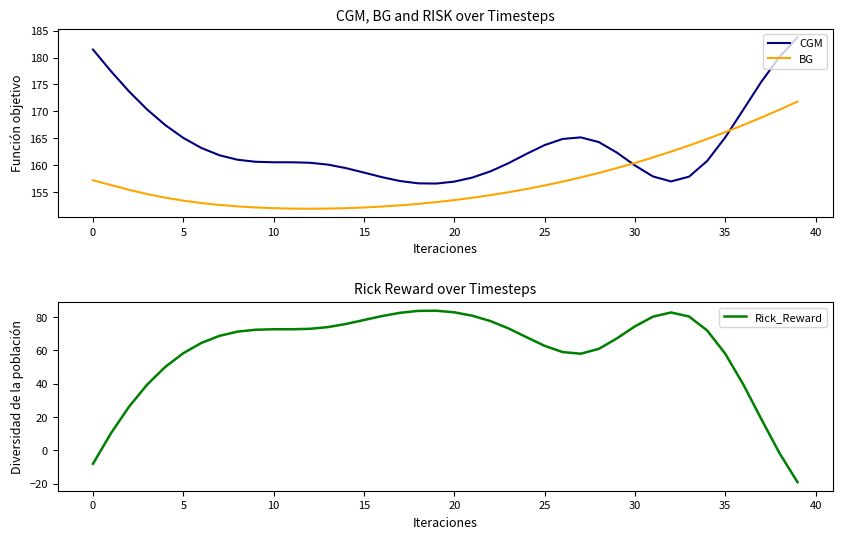

At which category is the sum across all series the highest?

32